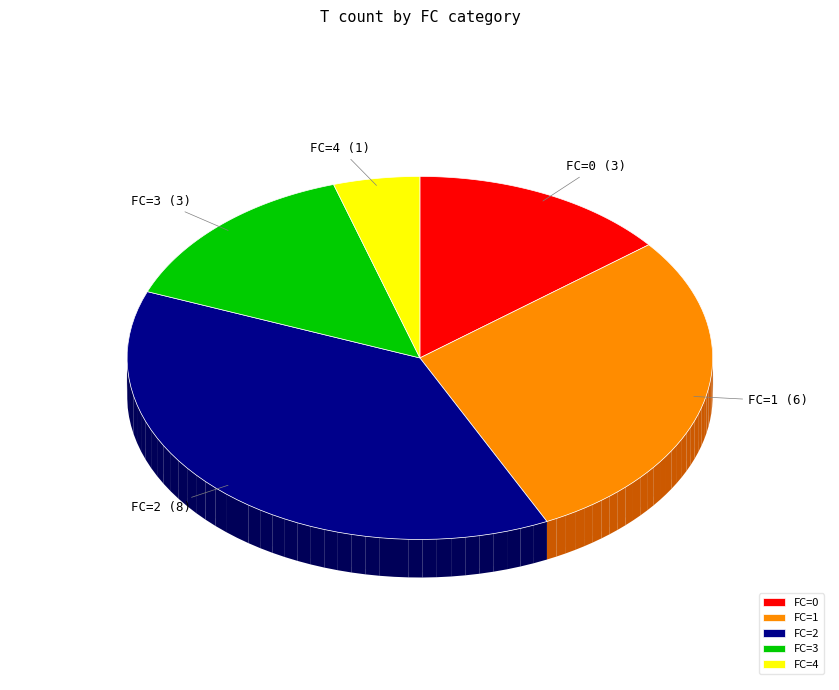

What percentage is the FC=0 slice, to the nearest percent?

14%